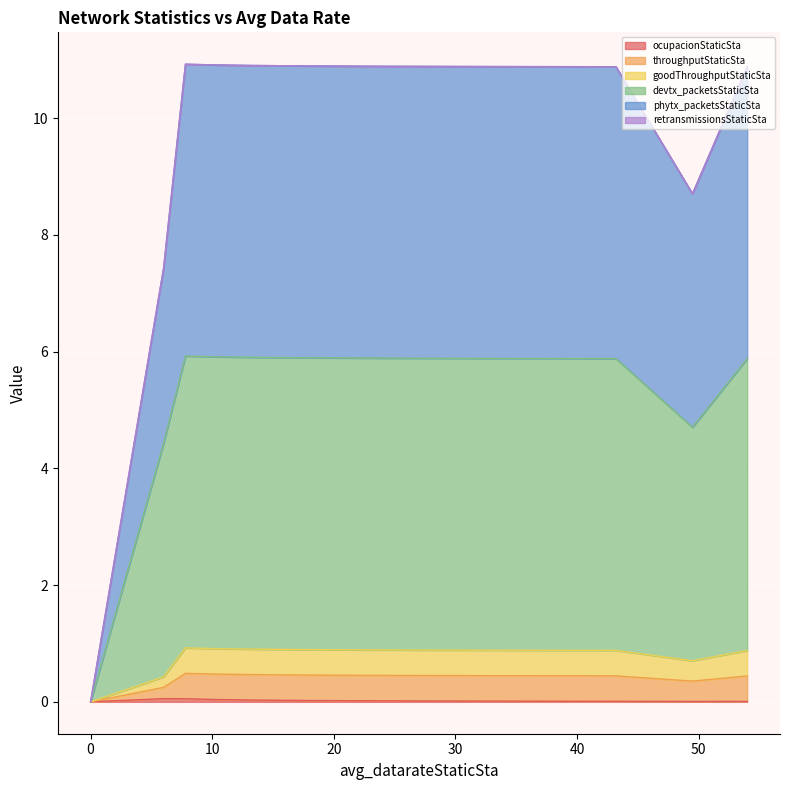

In ocupacionStaticSta, how many points are higher than both neighbors (excluding endpoints)?

1